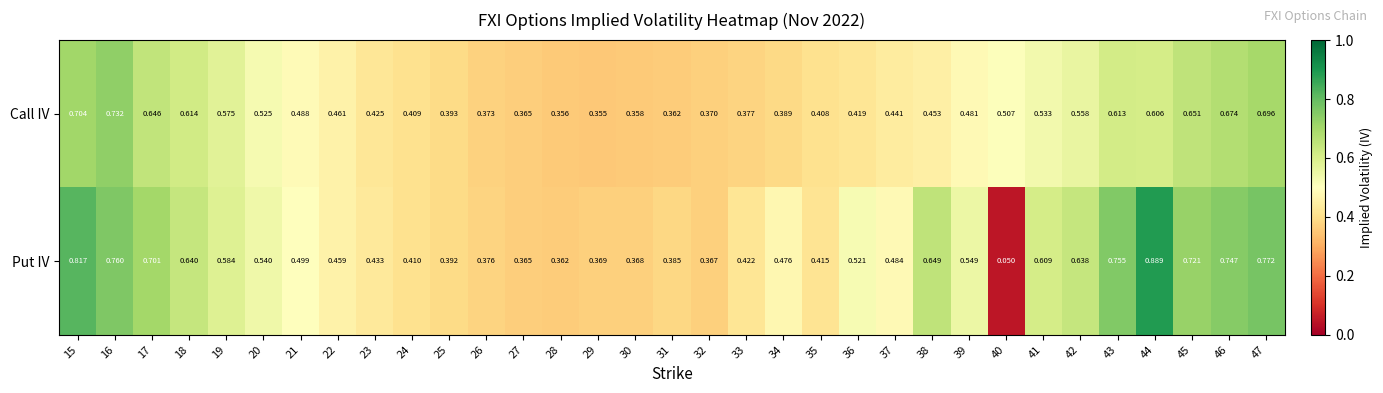

At which category is the sum across all series the highest?

15